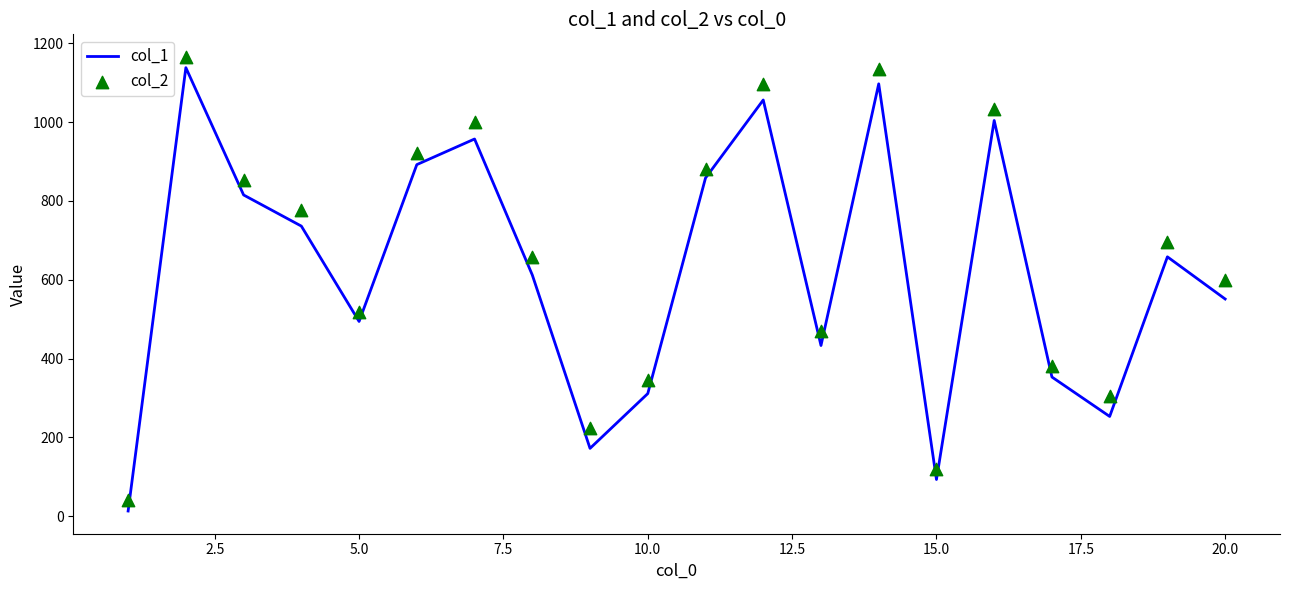

Which series contains the lowest Y value?

col_1